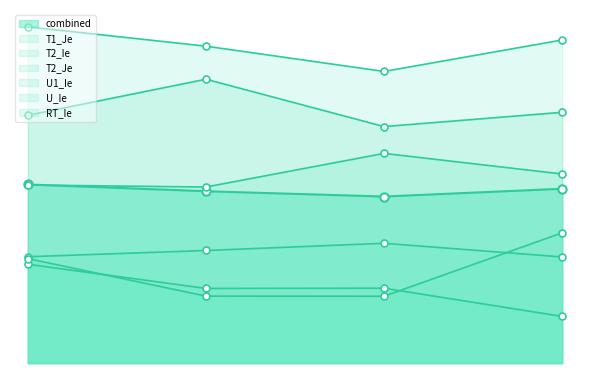

Rank the series by their maximum value, from highest to lowest.

U1_Ie, U_Ie, T2_Je, RT_Ie, T2_Ie, T1_Je